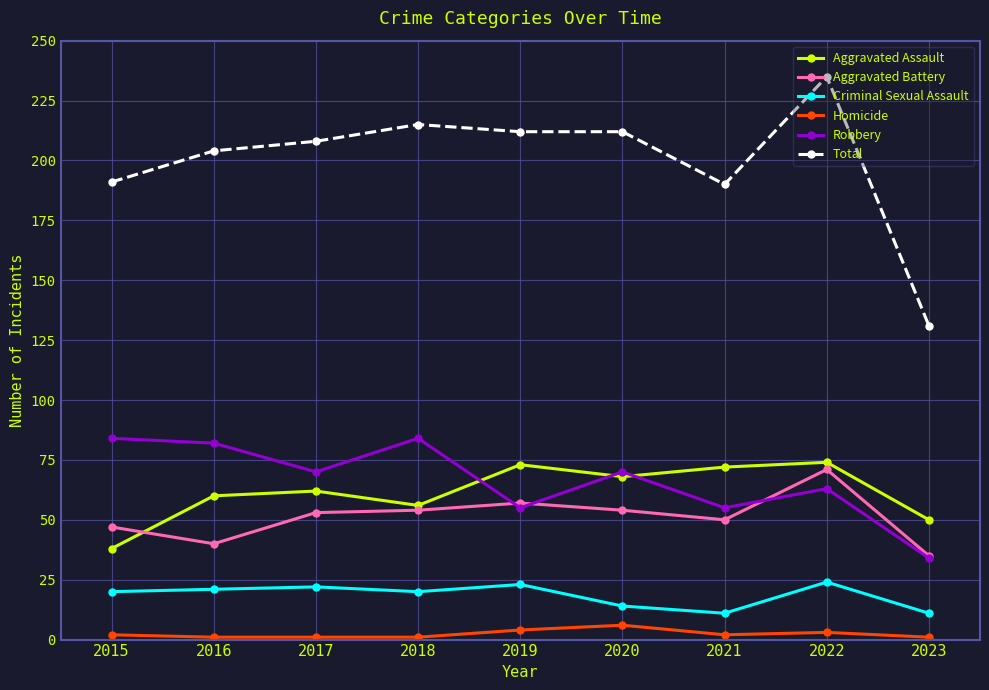

The value of Total at 2021 is 190. True or false?

True